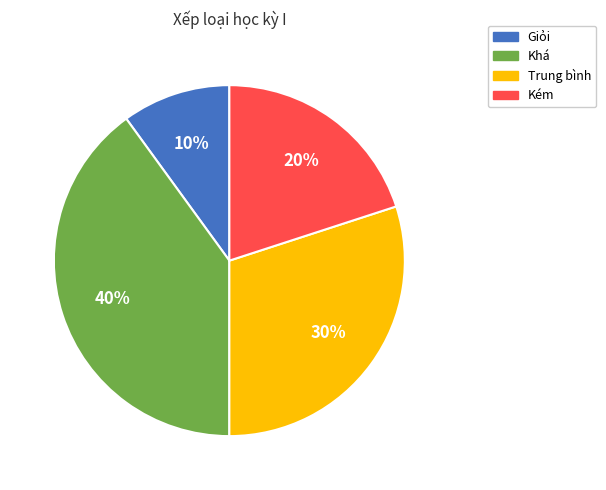

Count the number of slices in the pie.

4